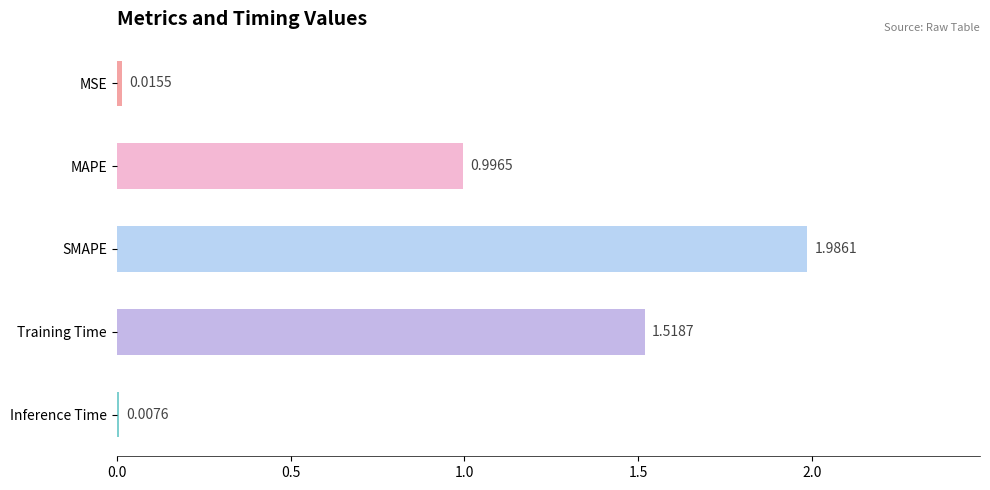

What is the sum of all values?

4.5